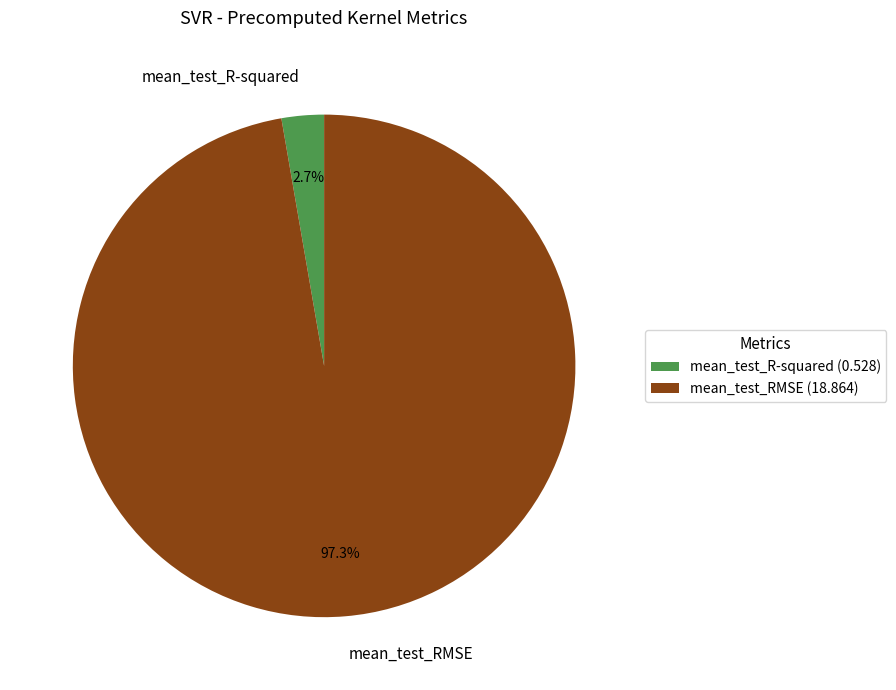

To the nearest percent, what percentage of the pie is mean_test_RMSE?

97%